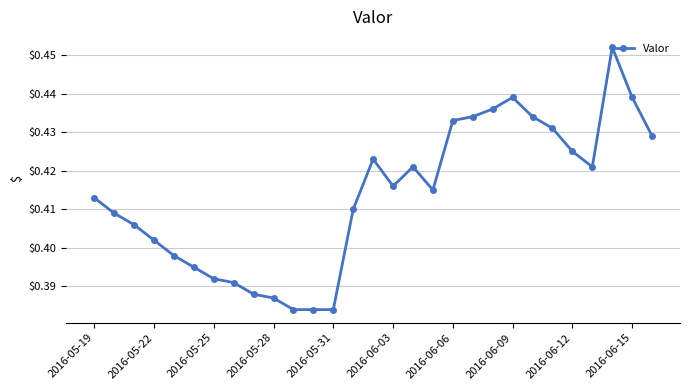

How many values are between 0 and 1?

29